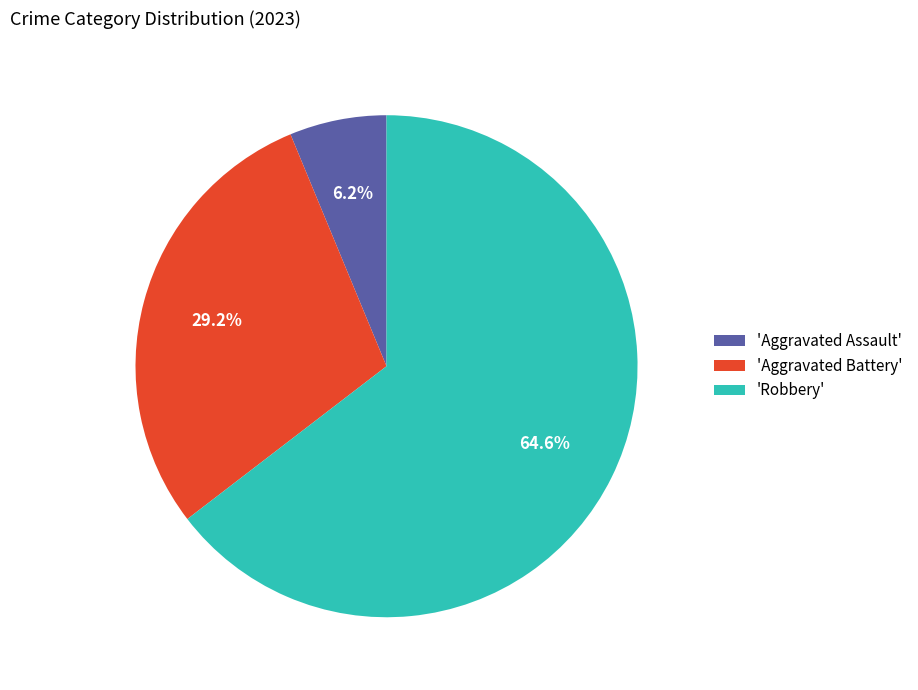

What is the ratio of the value at 'Robbery' to the value at 'Aggravated Battery'?

2.2